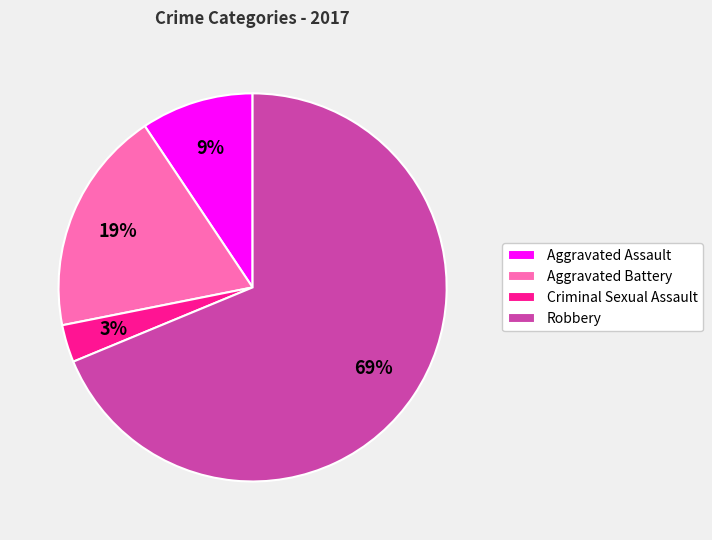

To the nearest percent, what is the combined percentage of Robbery and Criminal Sexual Assault?

72%